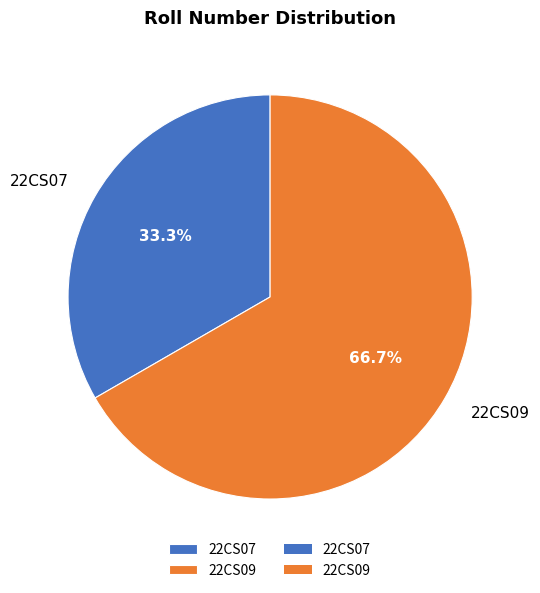

Count the number of slices in the pie.

2